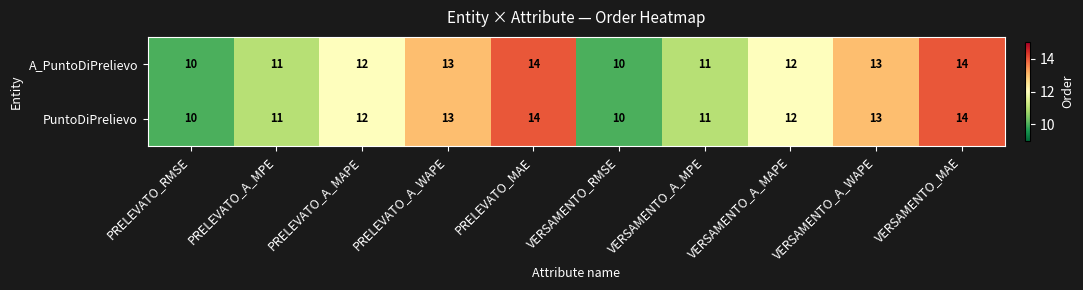

What is the maximum value shown in the chart?

14